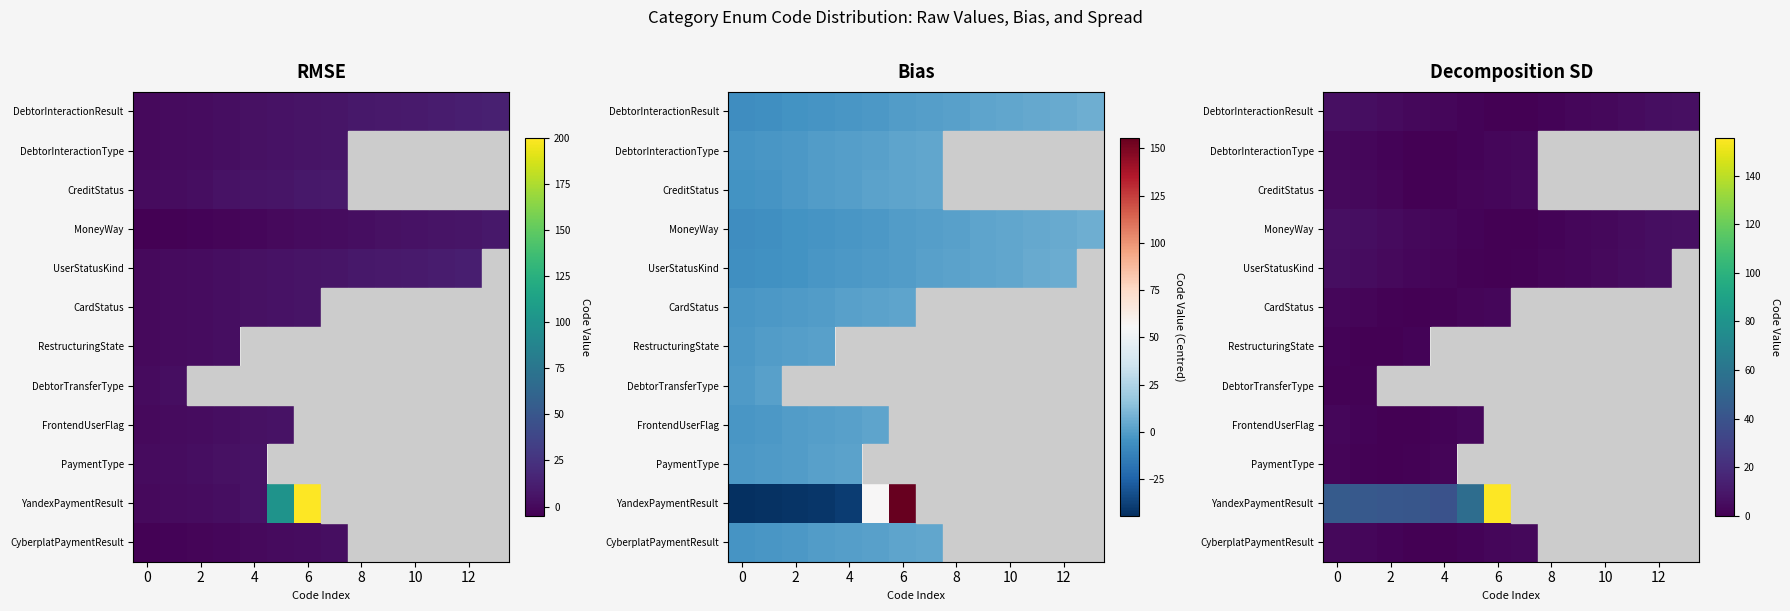

Count the number of categories in the chart.

14